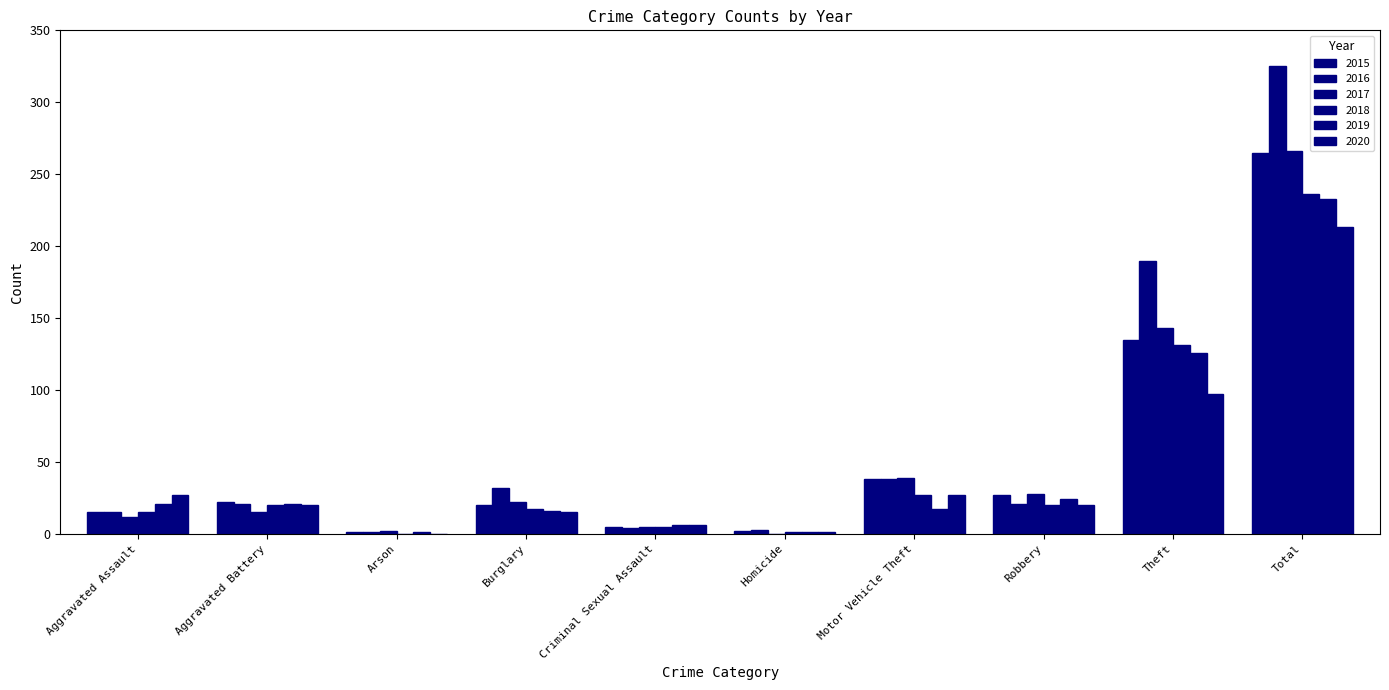

Which category has the lowest value across all series?

Homicide